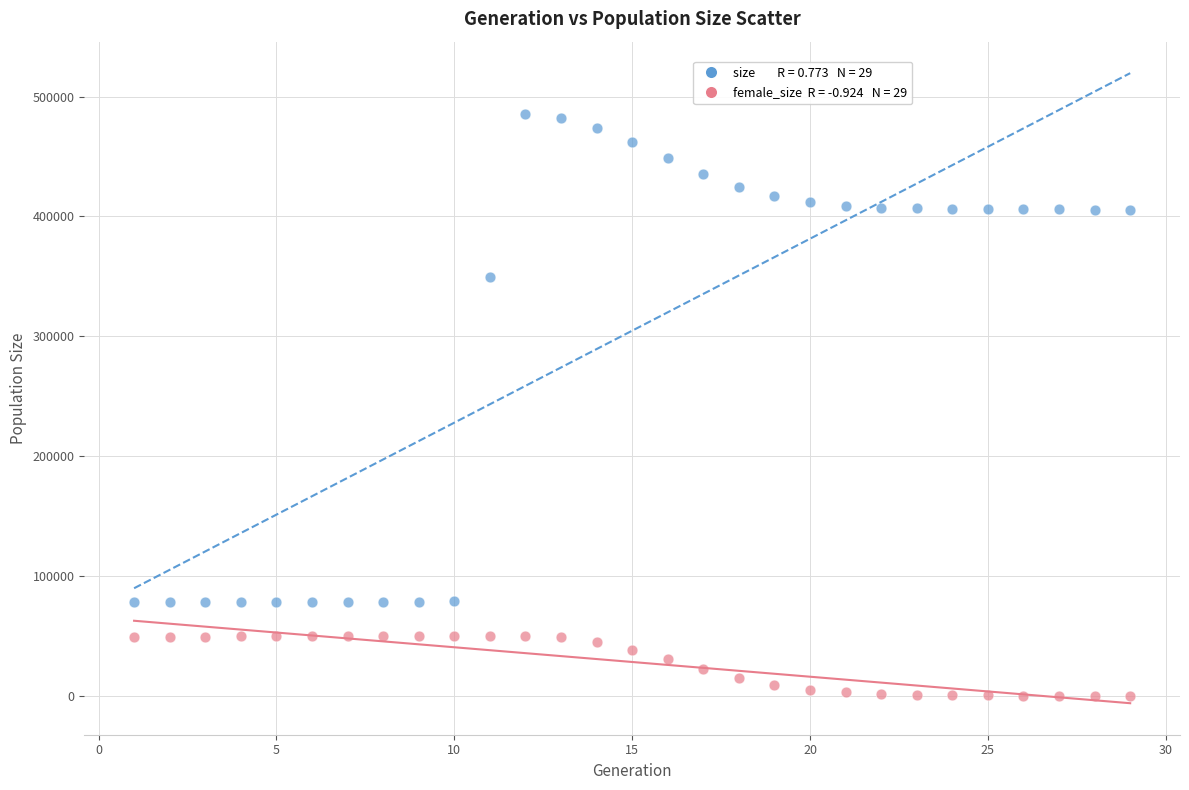

Across all data points, what is the range of X values (max minus min)?

28